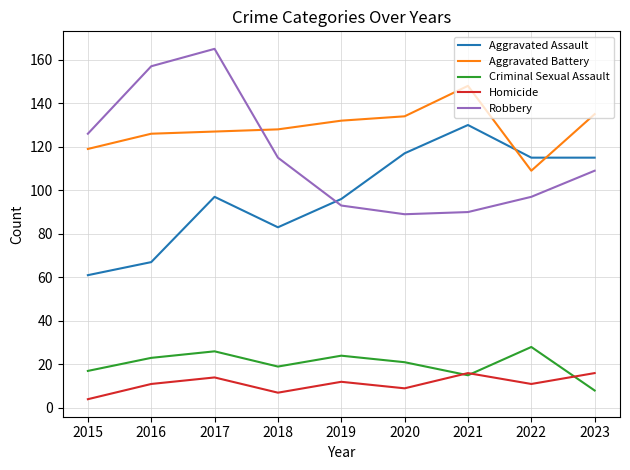

True or false: Aggravated Assault has a value of 146 at 2019.

False